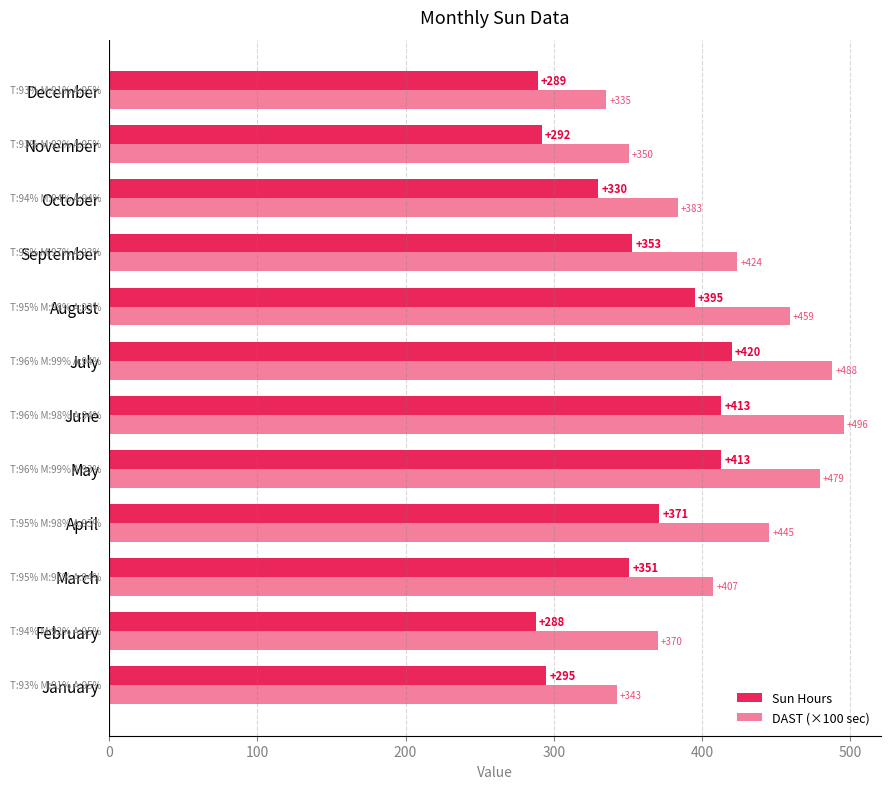

At how many categories does at least one series exceed 363?

9